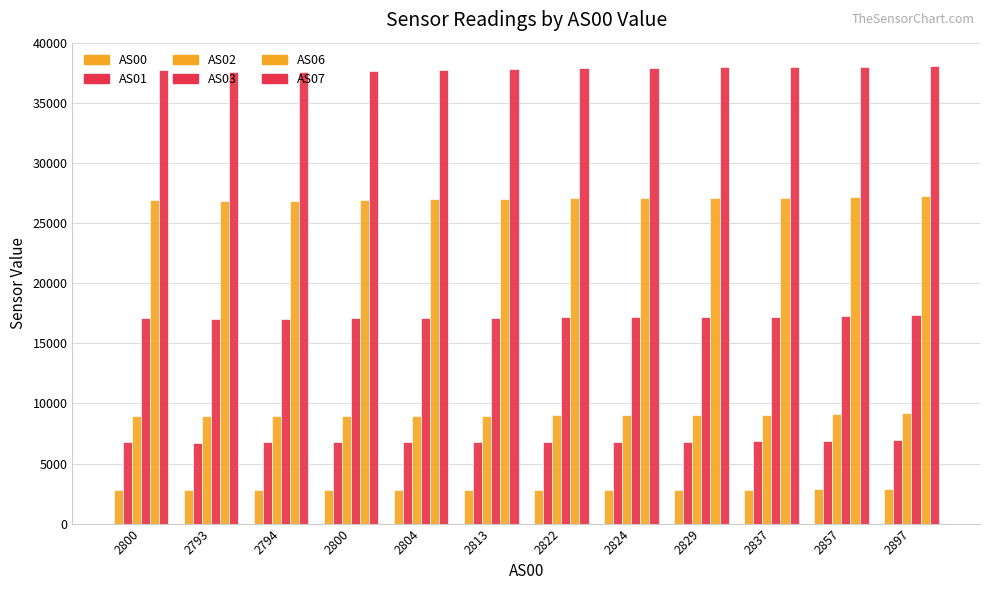

Count the number of data series in this chart.

6